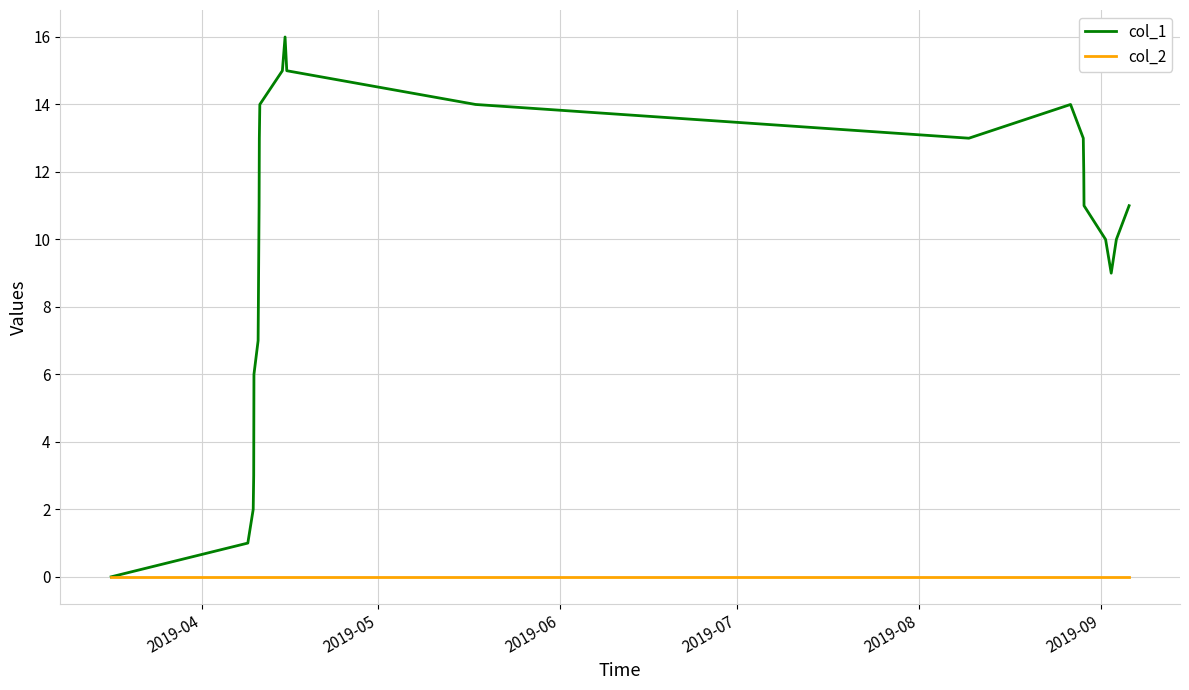

Rank the series by their maximum value, from lowest to highest.

col_2, col_1